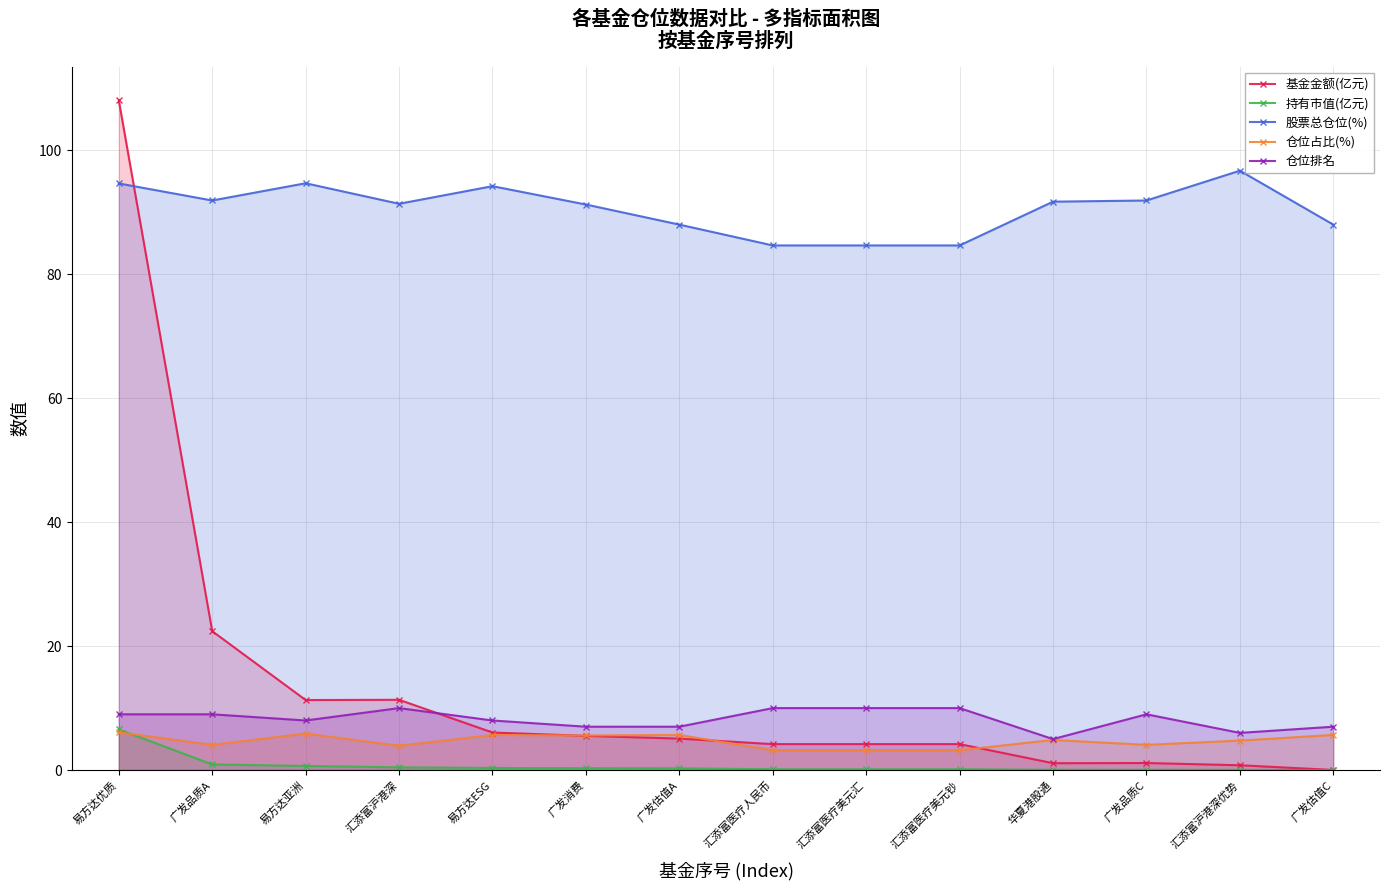

What is the value of the 仓位占比(%) point at the 11th from the left?

4.9